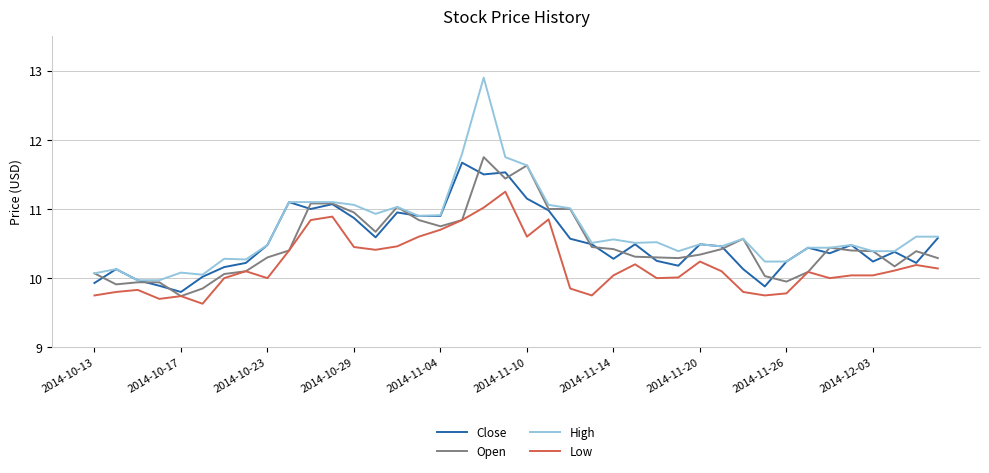

What is the smallest value displayed?

9.6